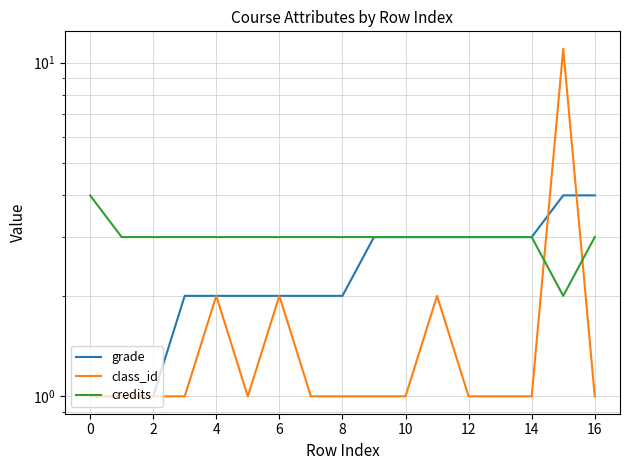

Which series changed the most between −2 and 11?

grade